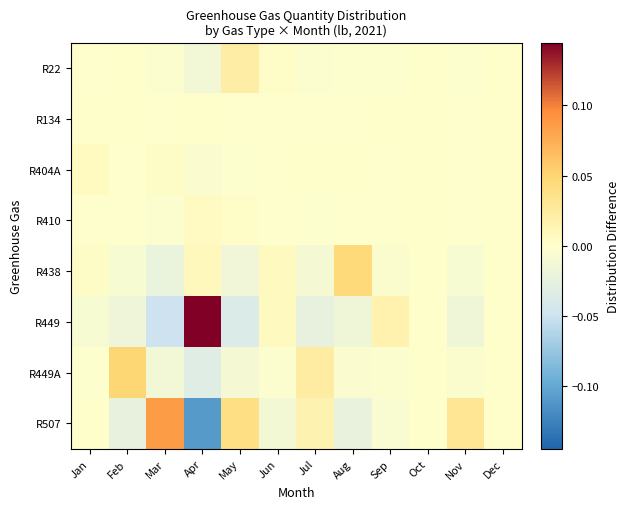

Rank the series by their maximum value, from lowest to highest.

R134, R410, R404A, R22, R438, R449A, R507, R449